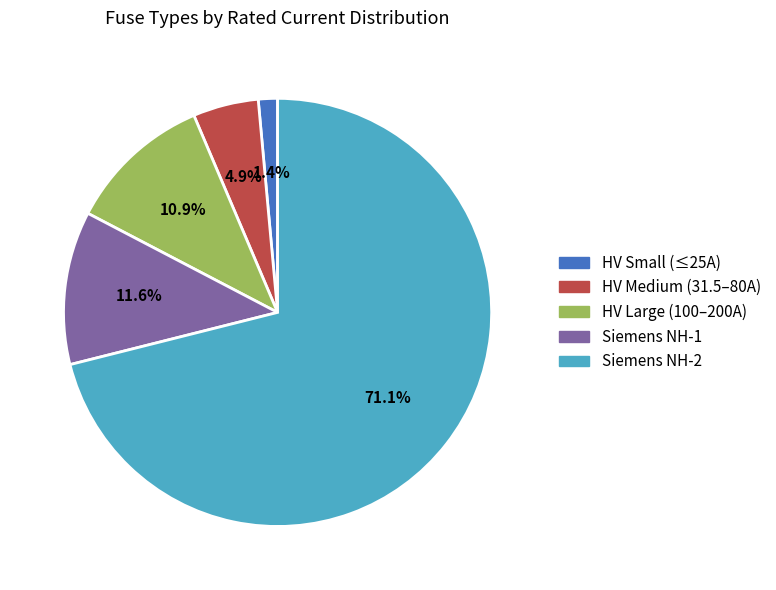

Does any single category account for the majority?

Yes